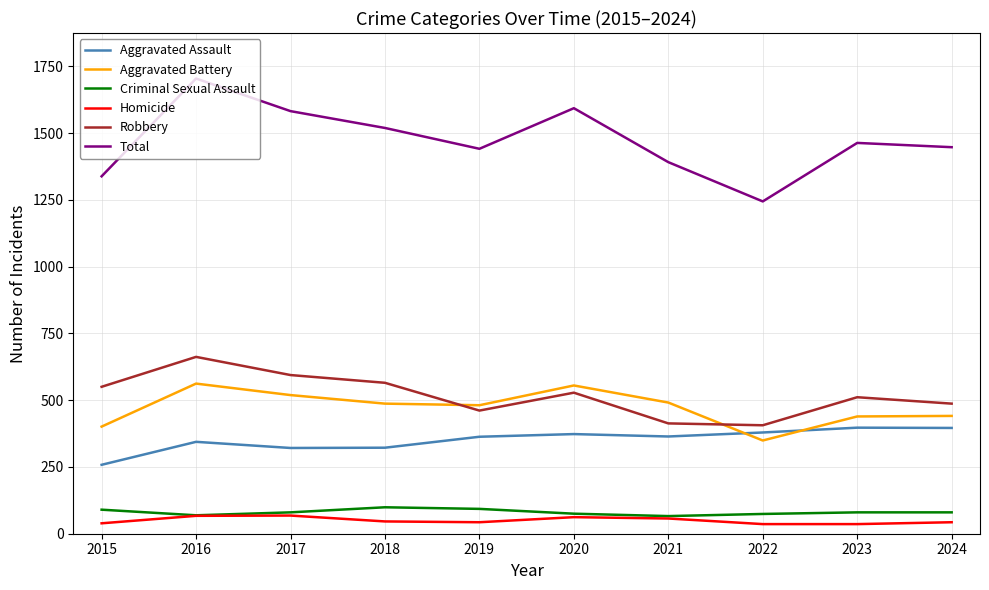

True or false: Robbery has a value of 964 at 2015.

False